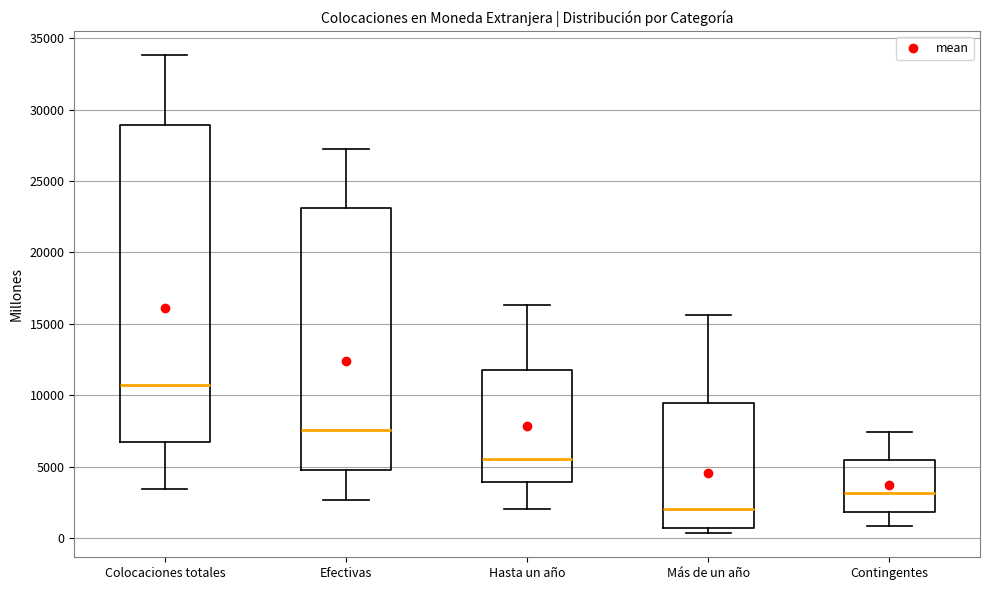

Reading left to right, read every box against the y-axis: the position of its median line, the range the box covers, and the ends of its whiskers. The values are not printed on the chart, so give them approximately, as read against the axis.

Colocaciones totales: median 10500, box 6500 to 29000, whiskers 3500 to 34000
Efectivas: median 7500, box 5000 to 23000, whiskers 2500 to 27500
Hasta un año: median 5500, box 4000 to 11500, whiskers 2000 to 16500
Más de un año: median 2000, box 500 to 9500, whiskers 500 (just below the box's lower edge) to 15500
Contingentes: median 3000, box 2000 to 5500, whiskers 1000 to 7500